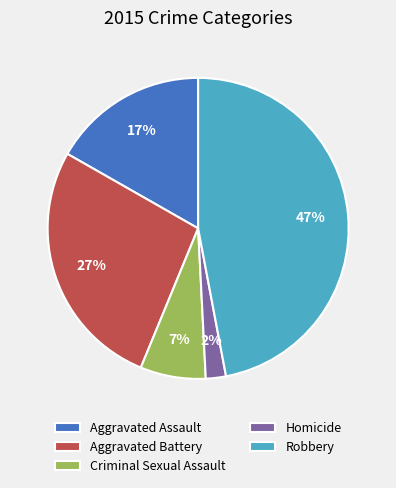

How many segments does this pie chart have?

5